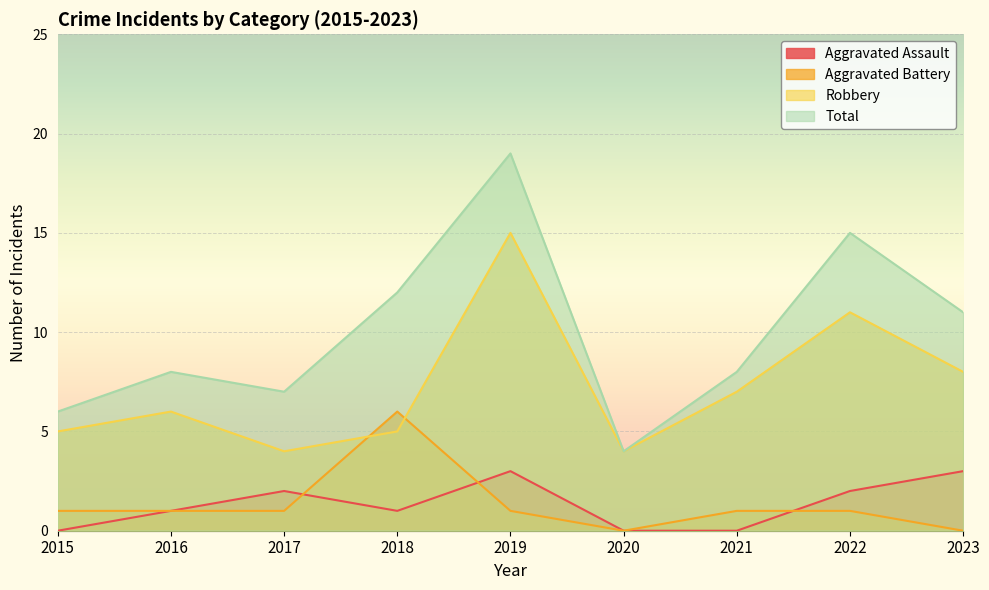

What is the sum of all Aggravated Assault values?

12